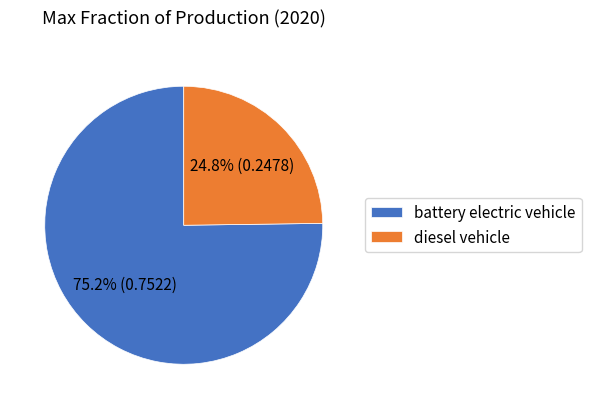

True or false: battery electric vehicle accounts for 75% of the total.

True